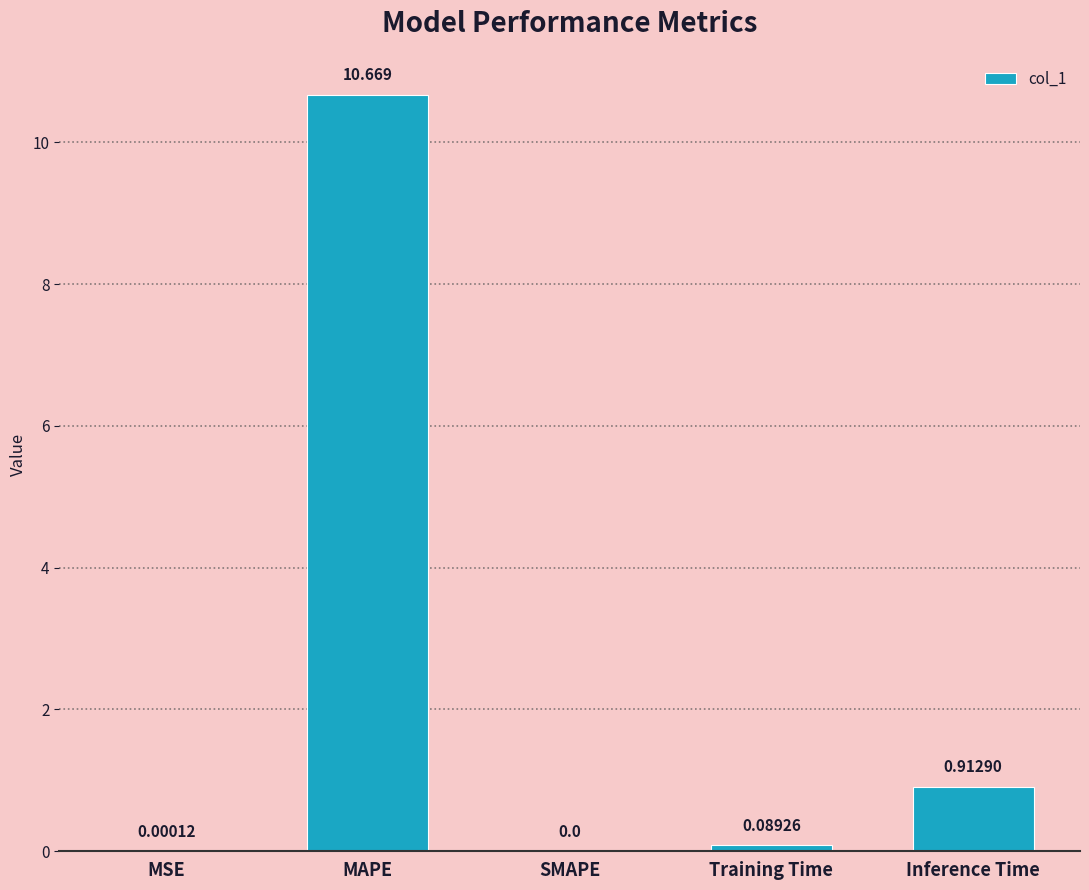

At which label is the value closest to 5?

Inference Time